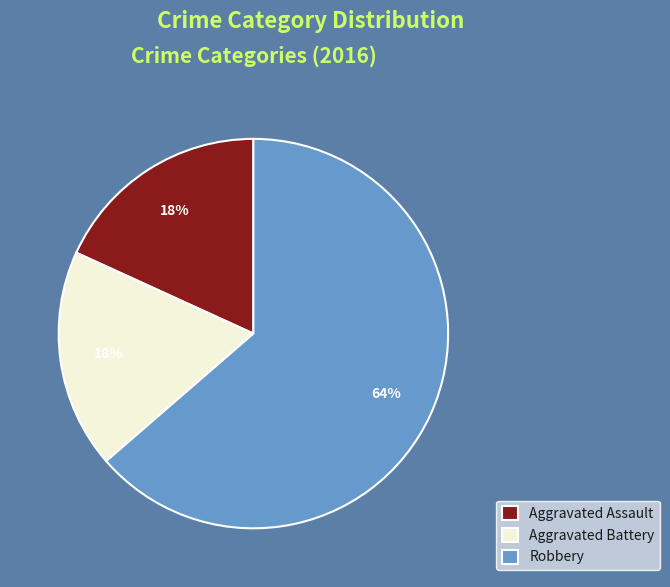

Is it true that Robbery is 64% of the pie?

True